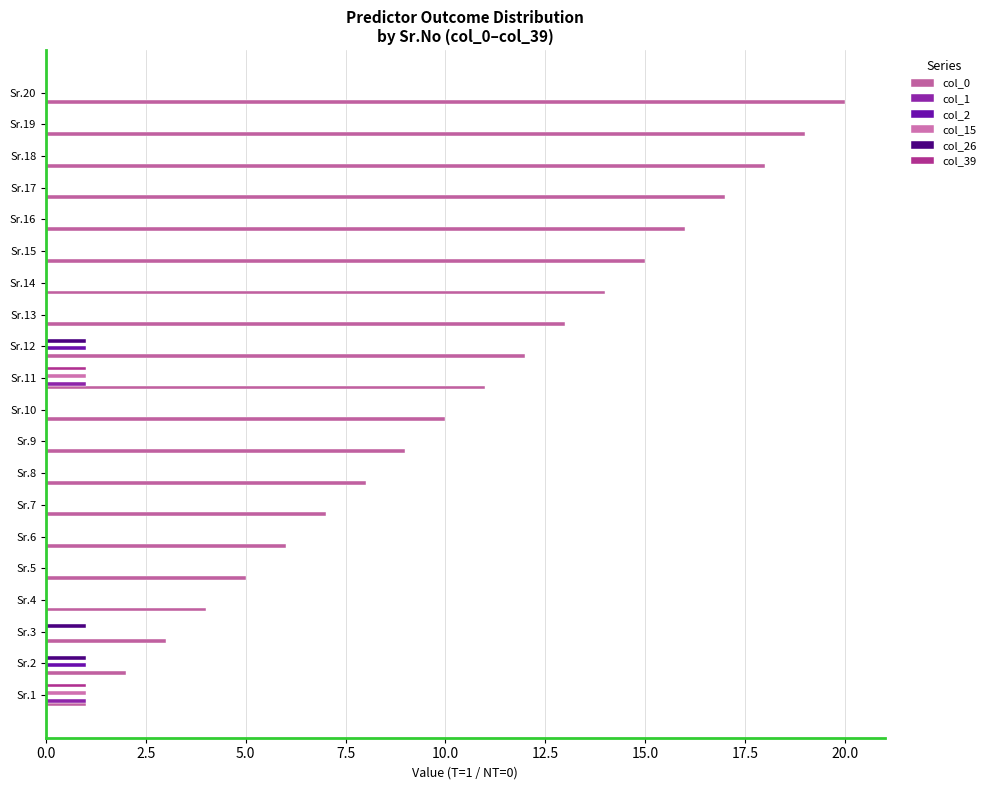

What is the sum of all col_15 values?

2